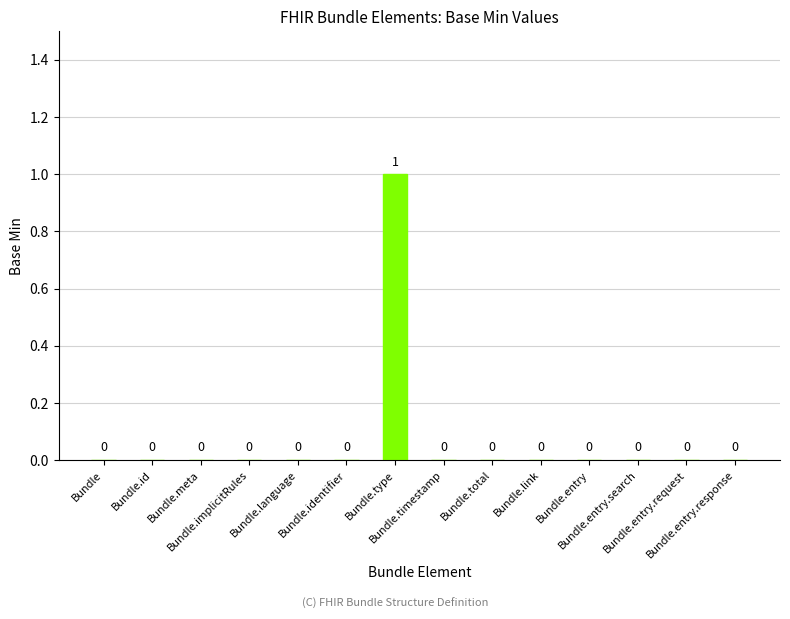

Reading right to left, list all the values displayed in this chart.

Bundle.entry.response=0	Bundle.entry.request=0	Bundle.entry.search=0	Bundle.entry=0	Bundle.link=0	Bundle.total=0	Bundle.timestamp=0	Bundle.type=1	Bundle.identifier=0	Bundle.language=0	Bundle.implicitRules=0	Bundle.meta=0	Bundle.id=0	Bundle=0